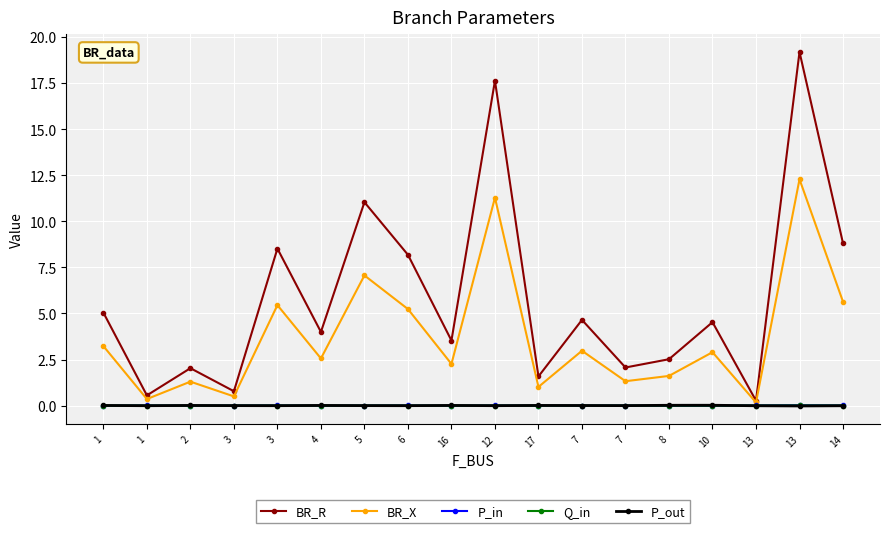

True or false: BR_X and Q_in intersect in this chart.

False